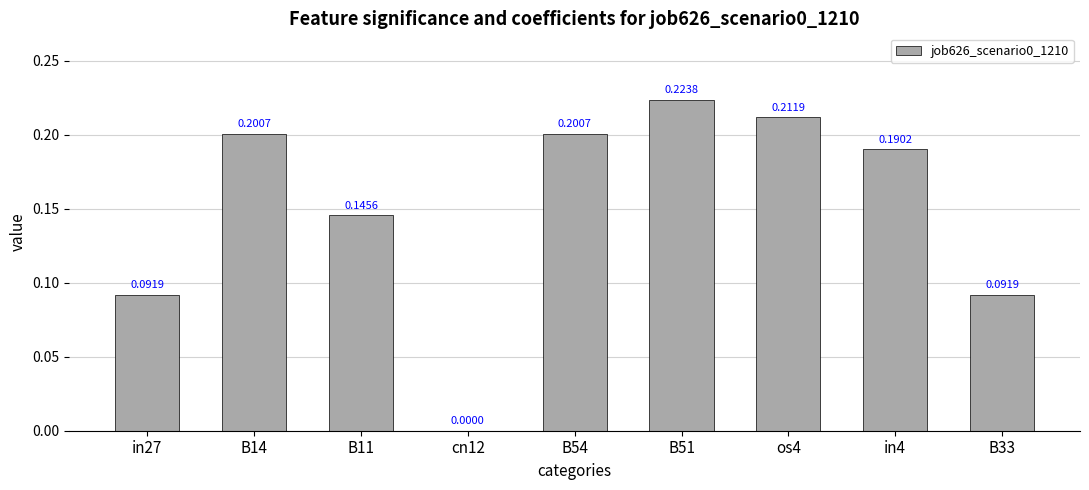

What is the sum of all values?

1.4